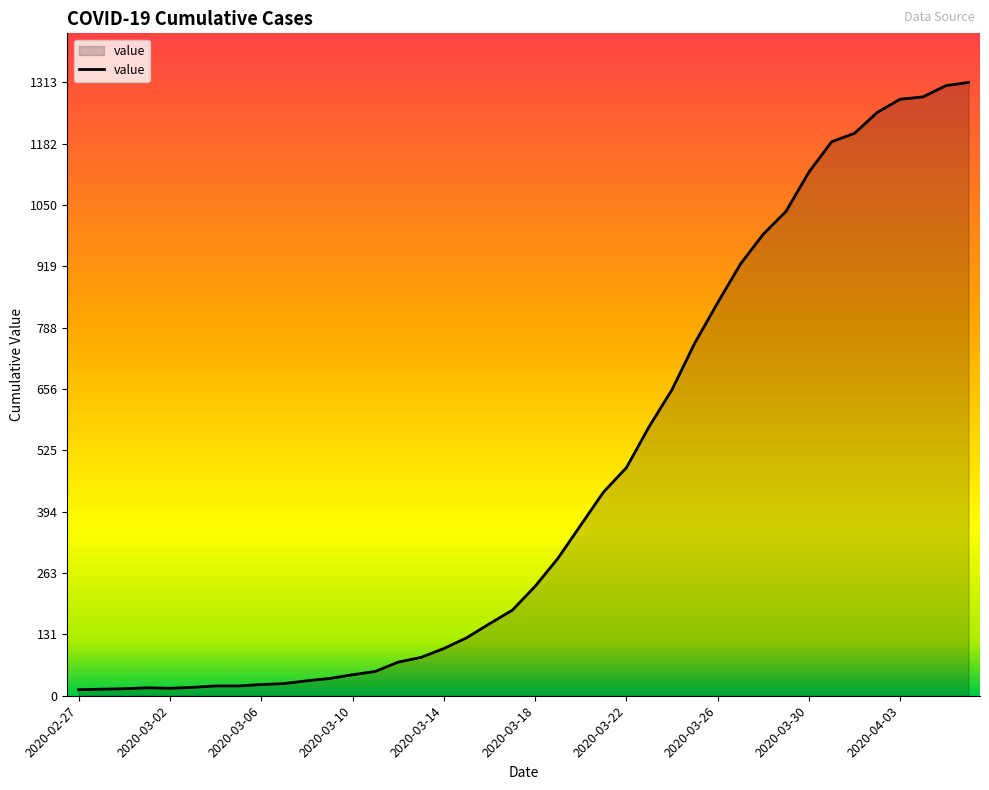

What is the greatest value displayed?

1313